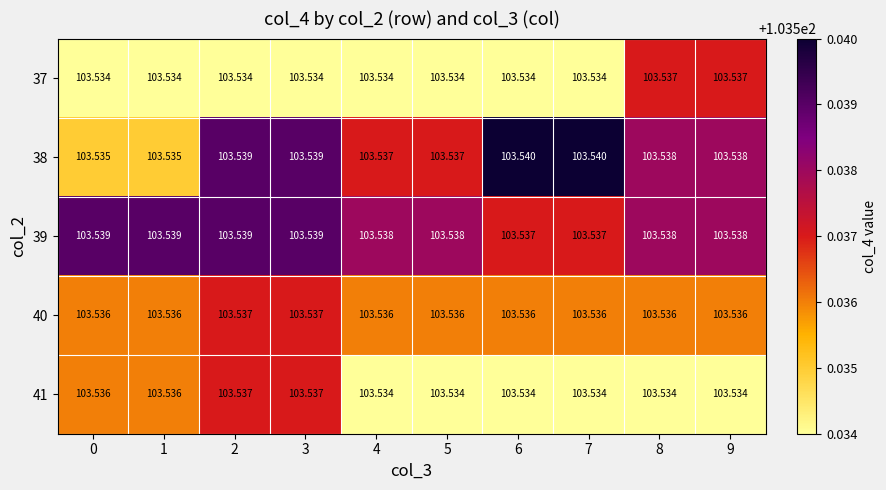

Is the value of 40 at 9 greater than the value of 38 at 8?

No